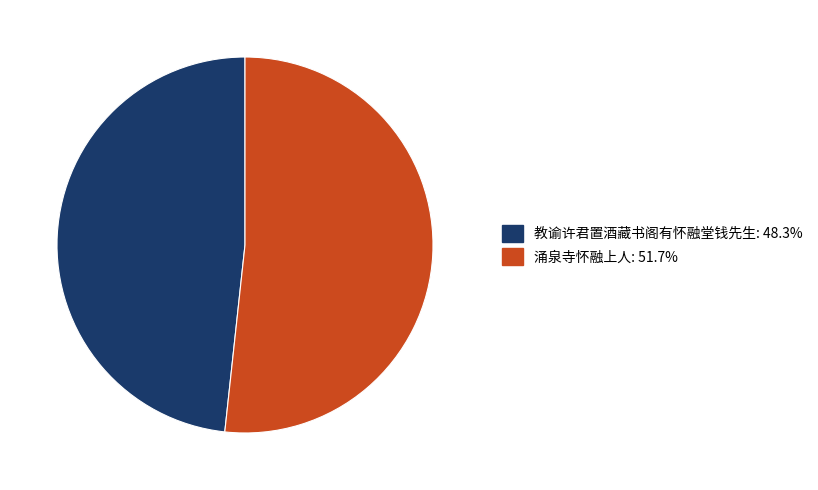

Do 教谕许君置酒藏书阁有怀融堂钱先生 and 涌泉寺怀融上人 together represent more than half of the pie?

Yes